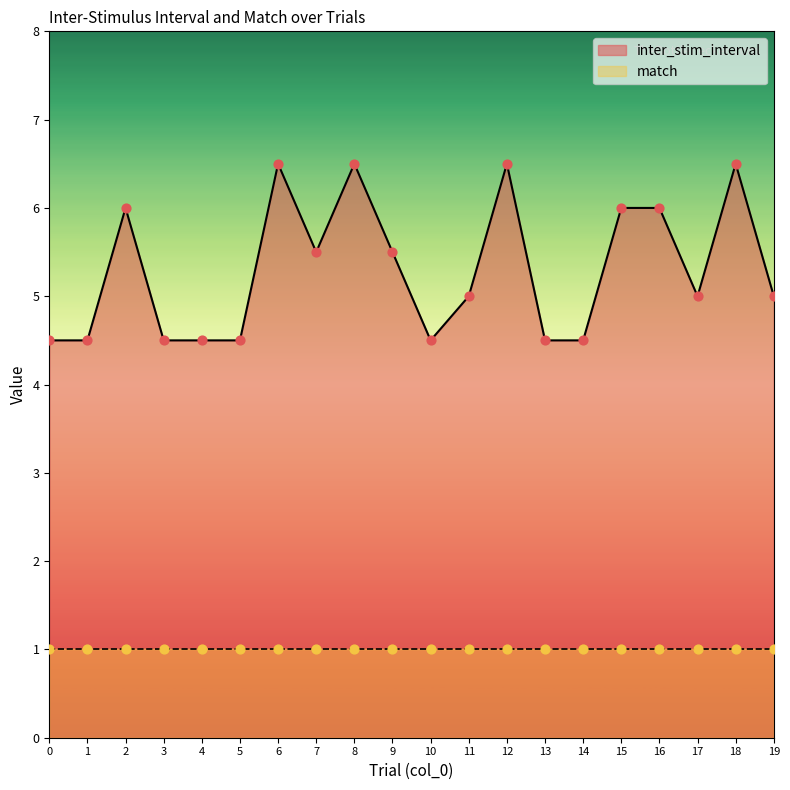

Between 16 and 5, which is larger?

16